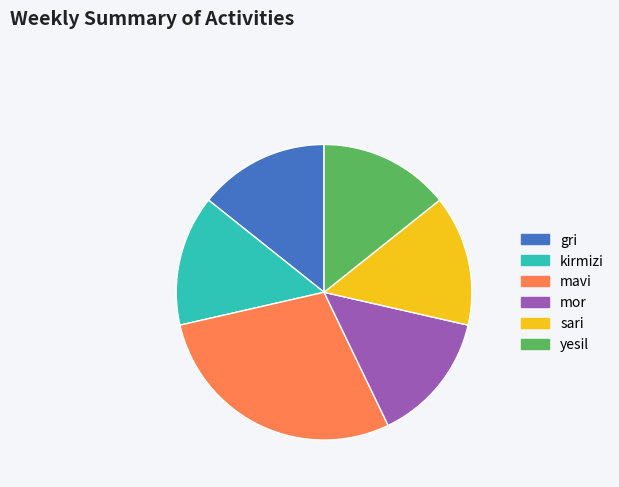

Which slice is the largest?

mavi